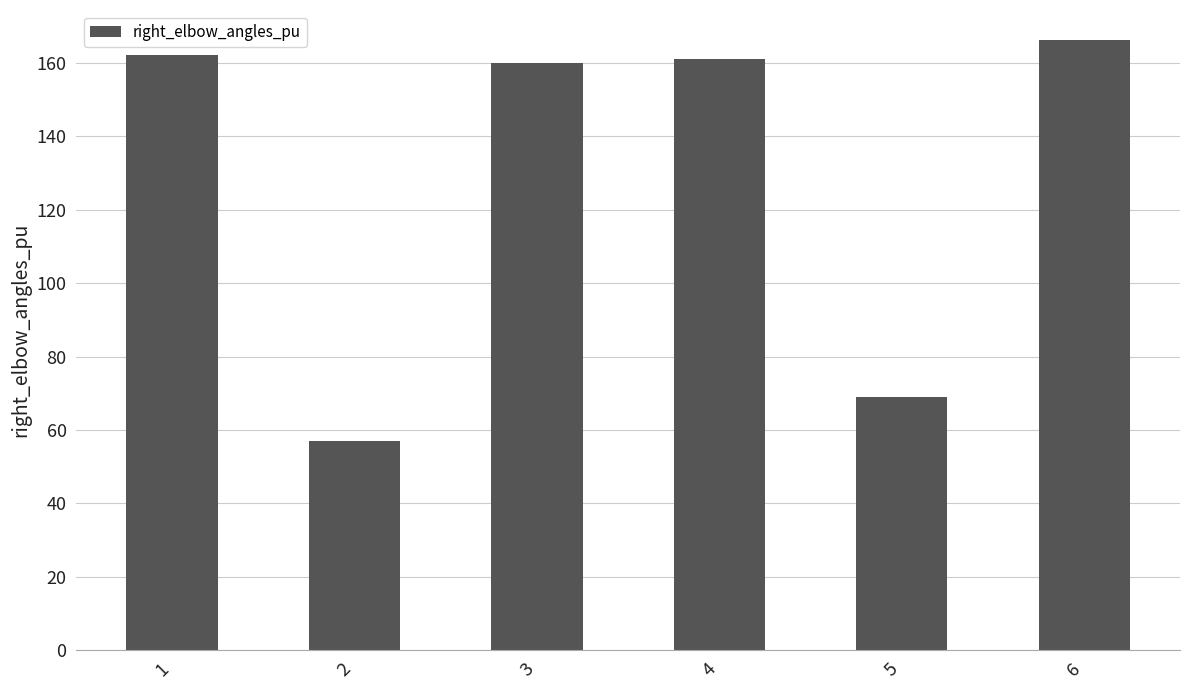

True or false: the data shows 161 at 4.

True